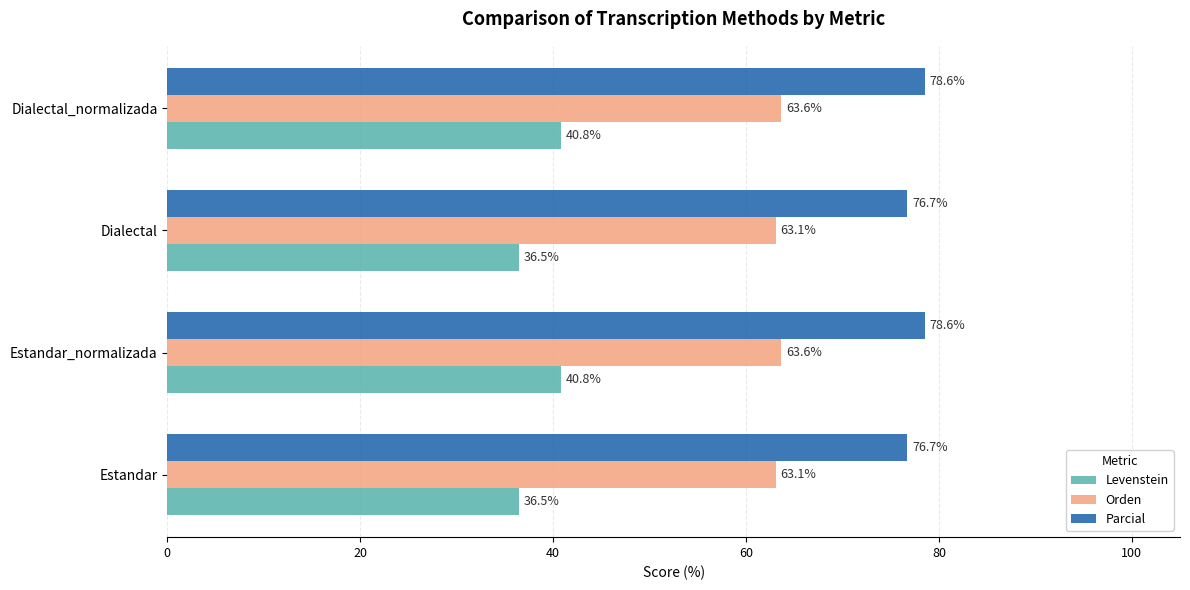

The Parcial series shows 19.9 at Estandar. True or false?

False